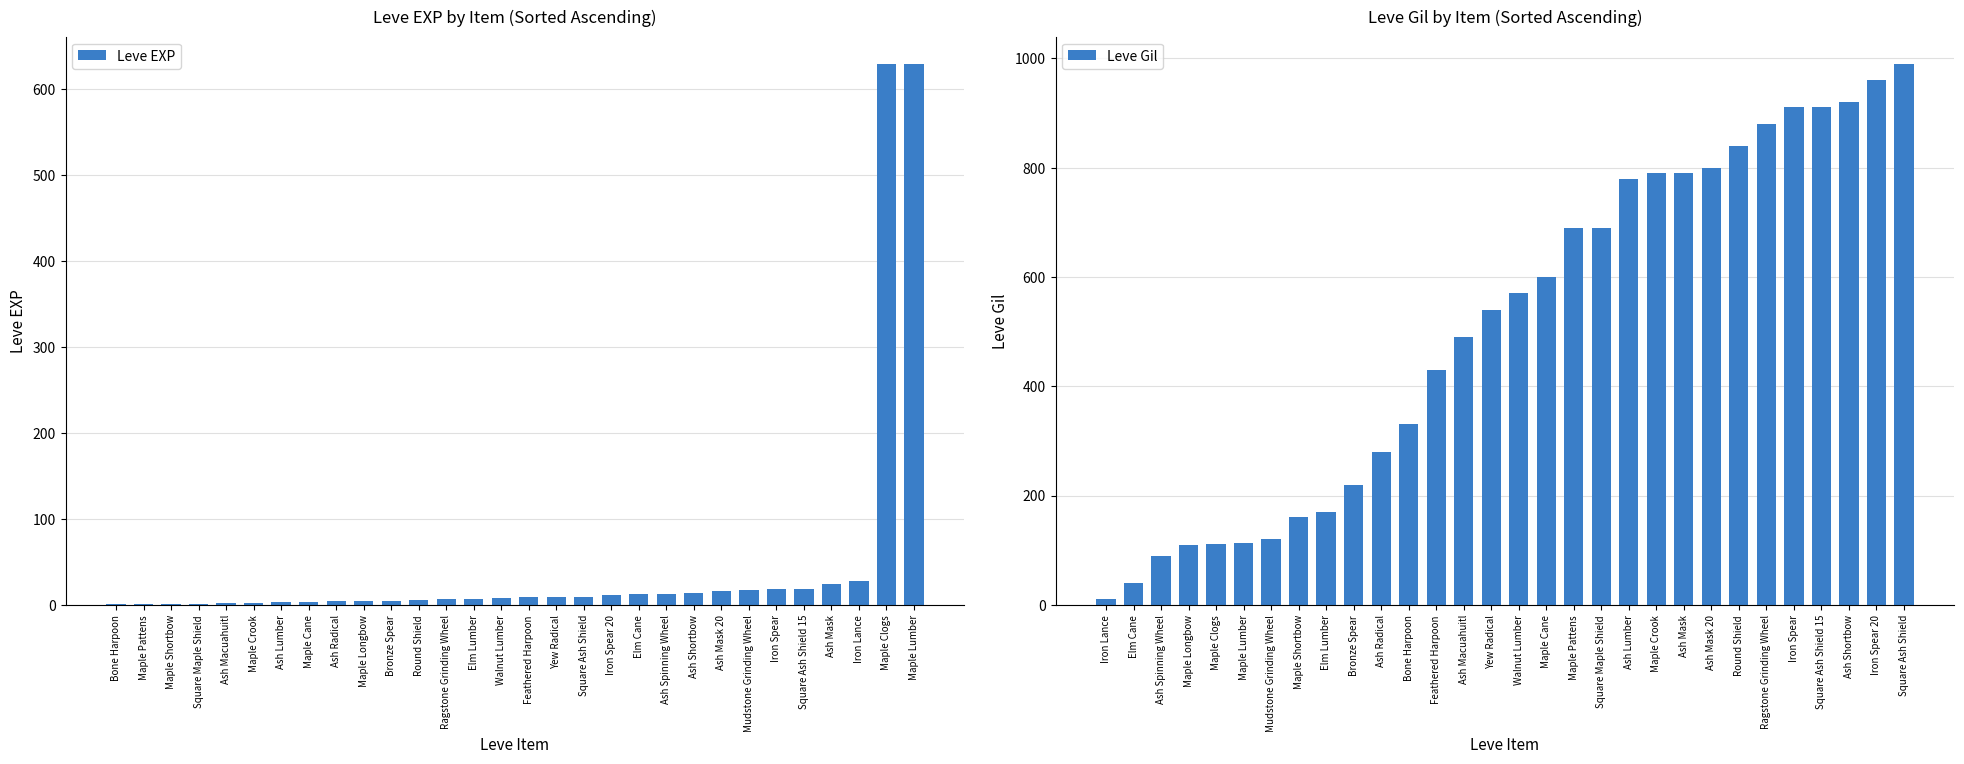

Where is Leve Gil nearest to the value 500?

Ash Macuahuitl